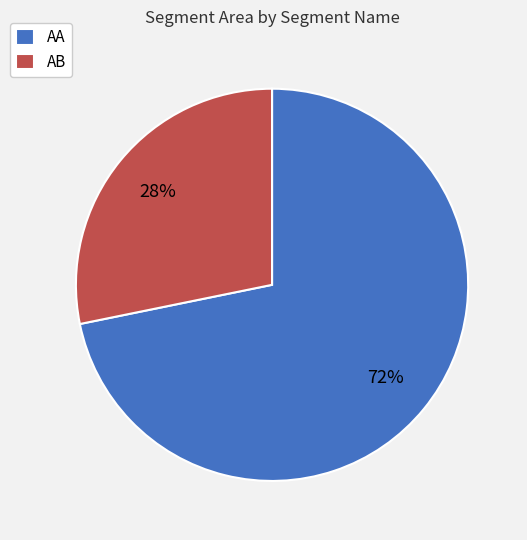

What is the ratio of the value at AB to the value at AA?

0.4